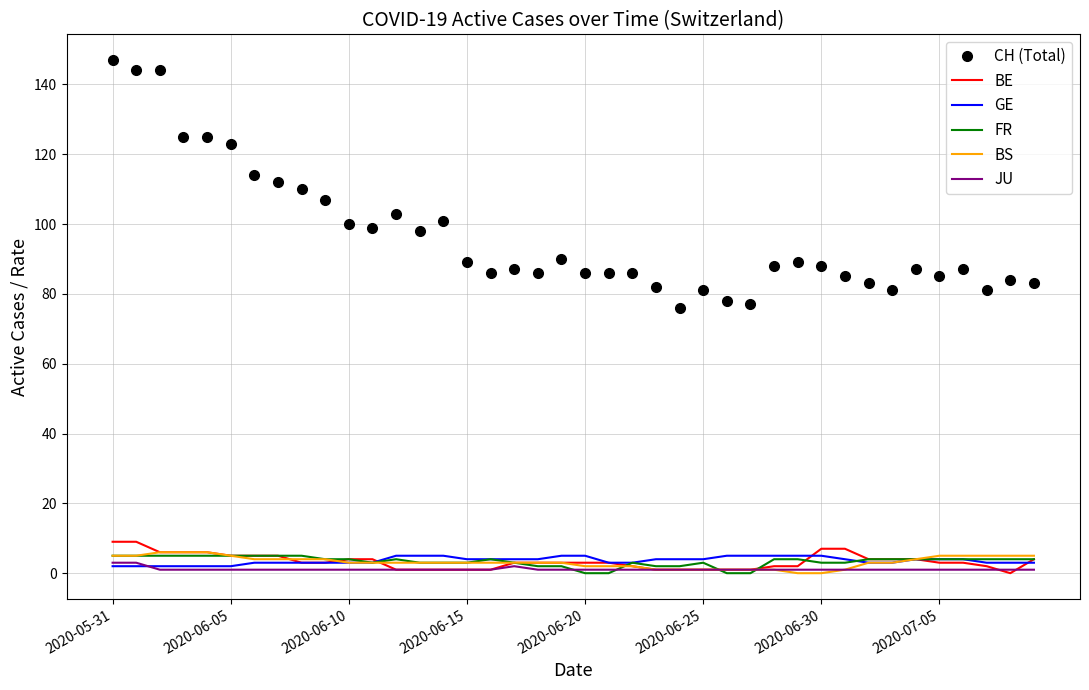

Which series has the largest total across all categories?

CH (Total)